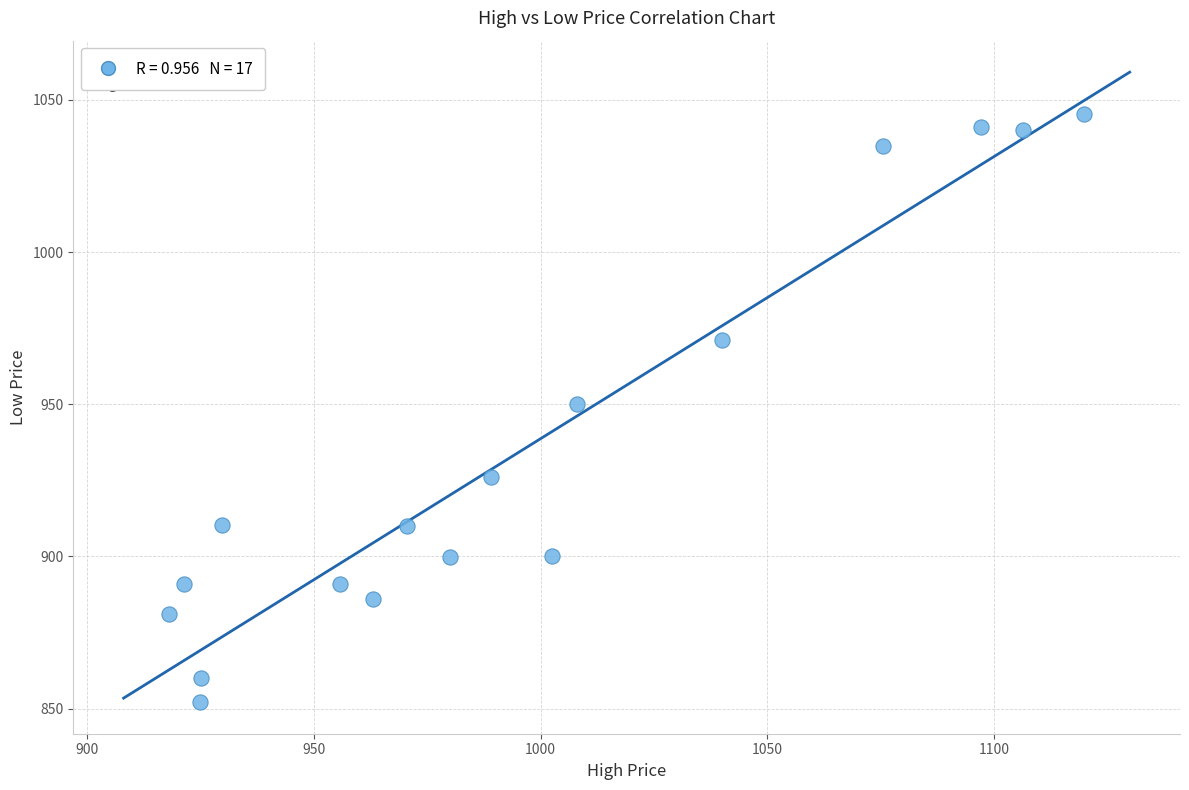

What is the range of X values (max minus min)?

201.9